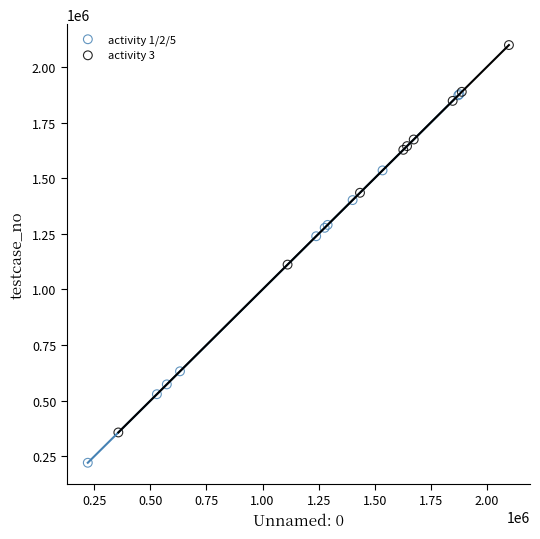

What are all the series names shown in the legend?

activity 1/2/5, activity 3